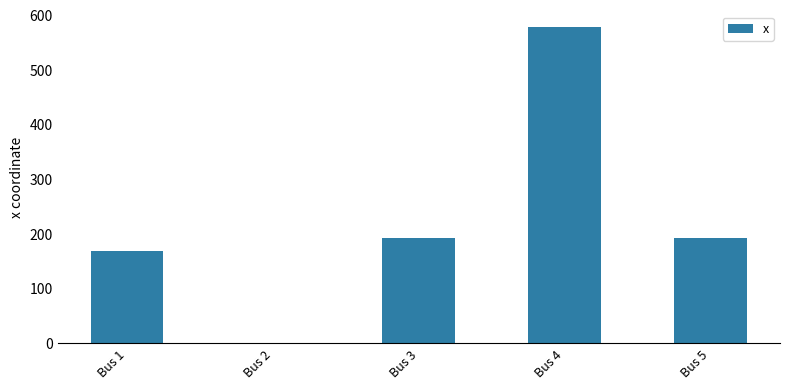

The value at Bus 2 is 0.0. True or false?

True